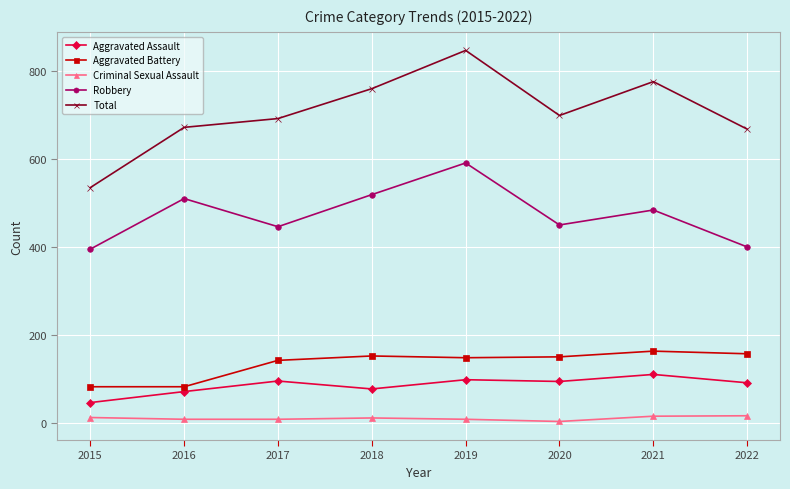

Count the number of data series in this chart.

5